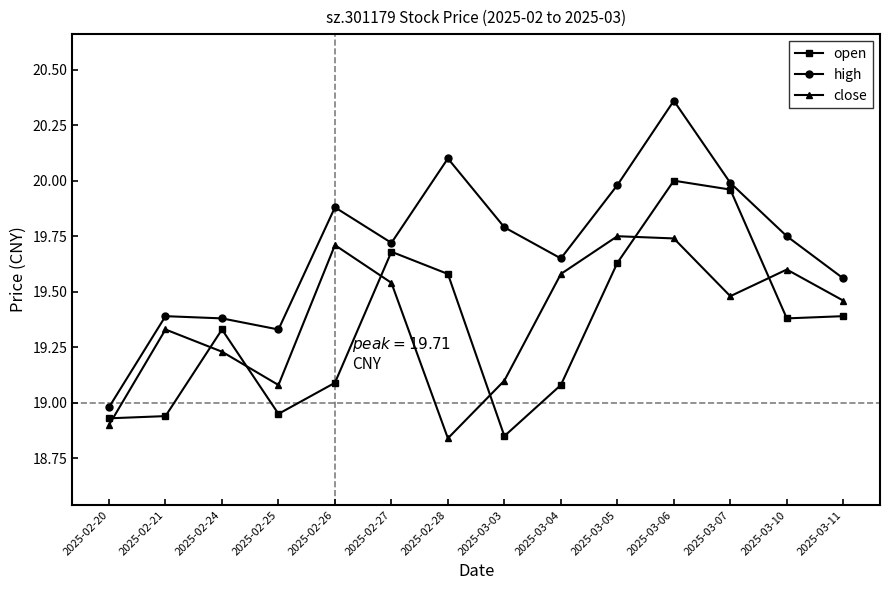

Which series has the largest range (max minus min)?

high